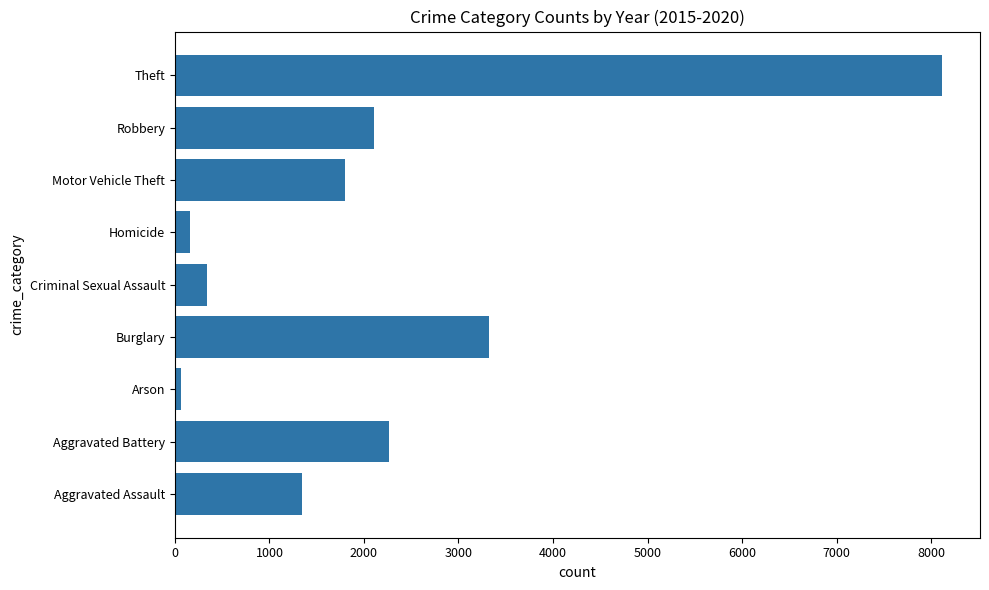

Which has a higher value, Motor Vehicle Theft or Arson?

Motor Vehicle Theft